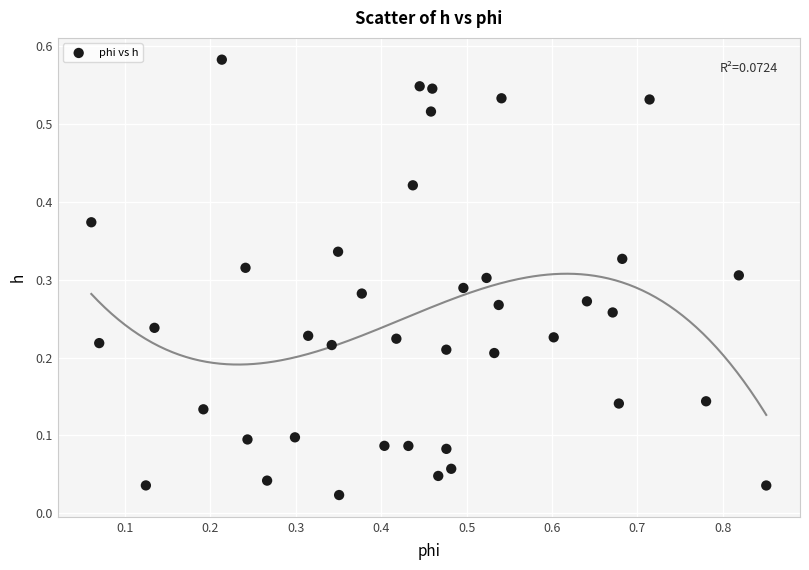

What is the range of X values (max minus min)?

0.8